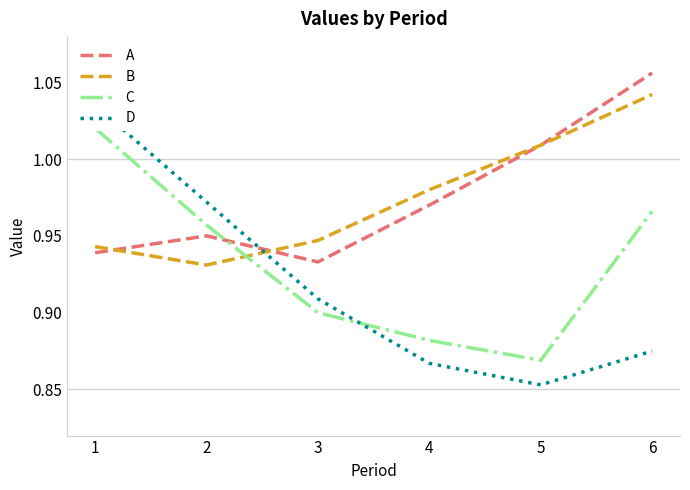

Read the D value at 4.

0.9